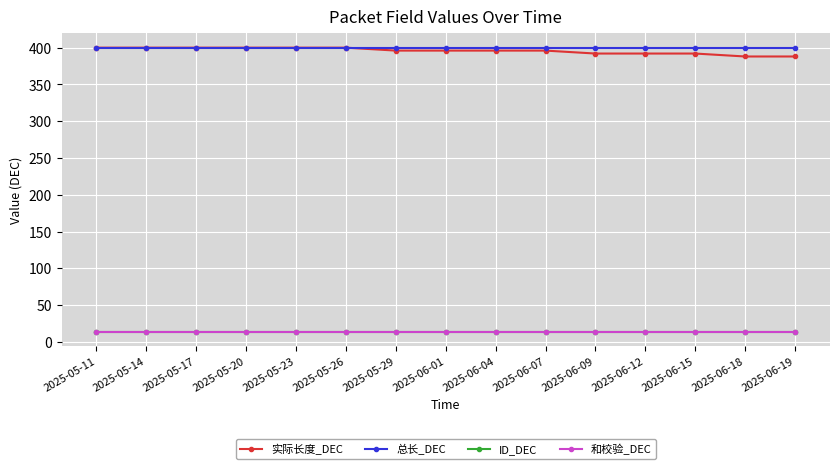

Is this an area chart (filled region under the line)?

No